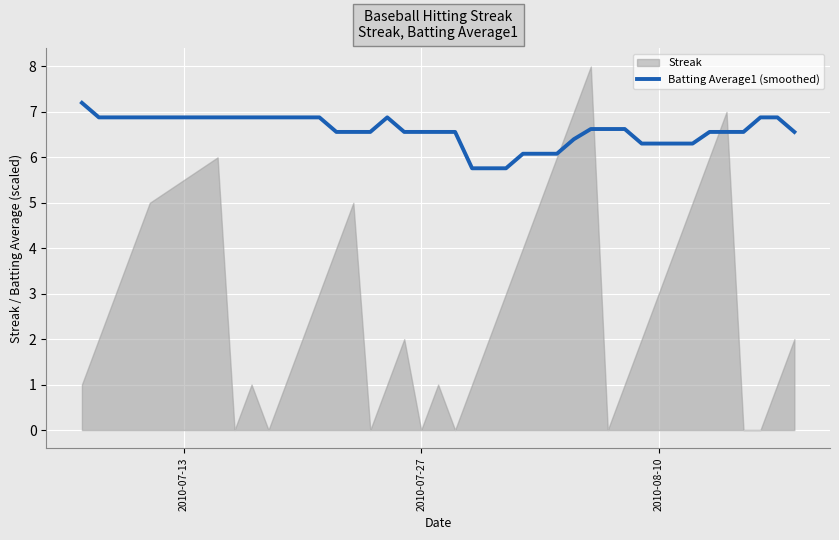

The Batting Average1 (smoothed) series shows 2.3 at 2010-08-10. True or false?

False